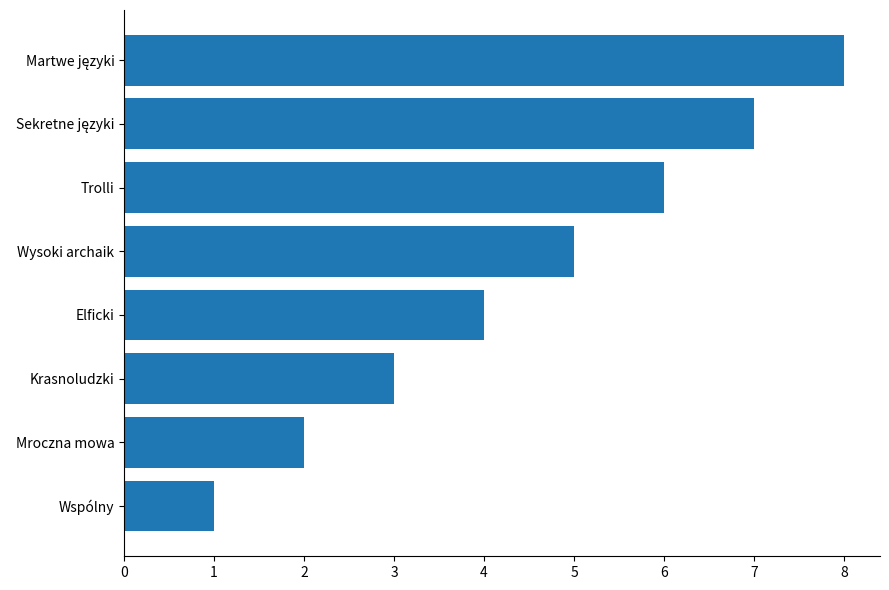

What is the difference between the maximum and minimum values?

7